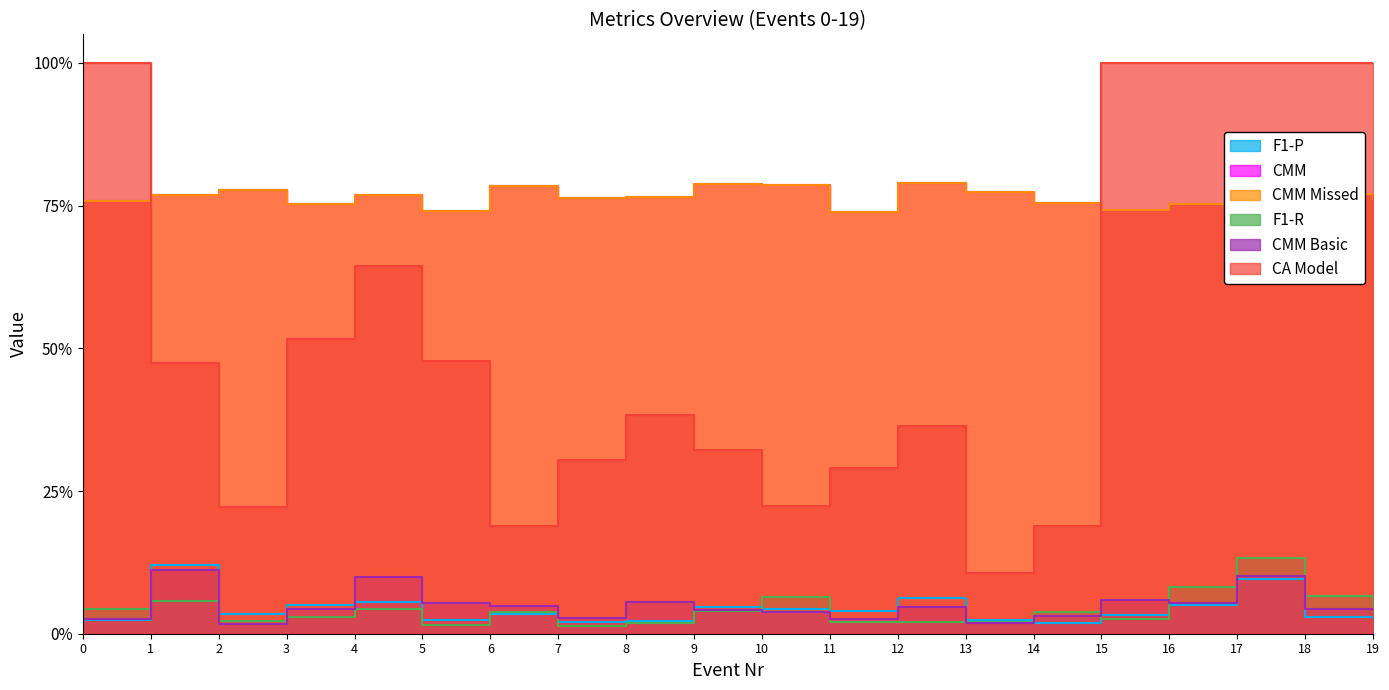

True or false: F1-R and F1-P intersect in this chart.

True